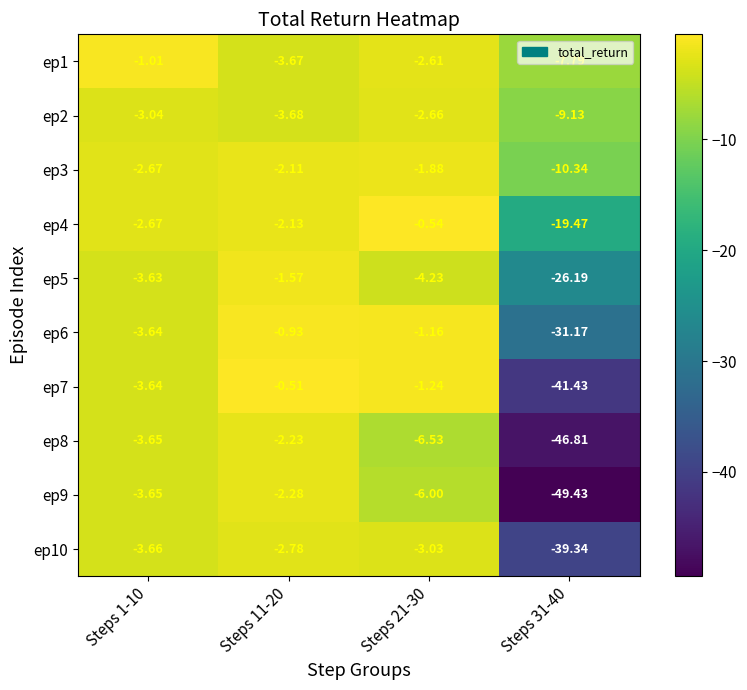

At Steps 31-40, list the series in order from largest to smallest.

ep1, ep2, ep3, ep4, ep5, ep6, ep10, ep7, ep8, ep9